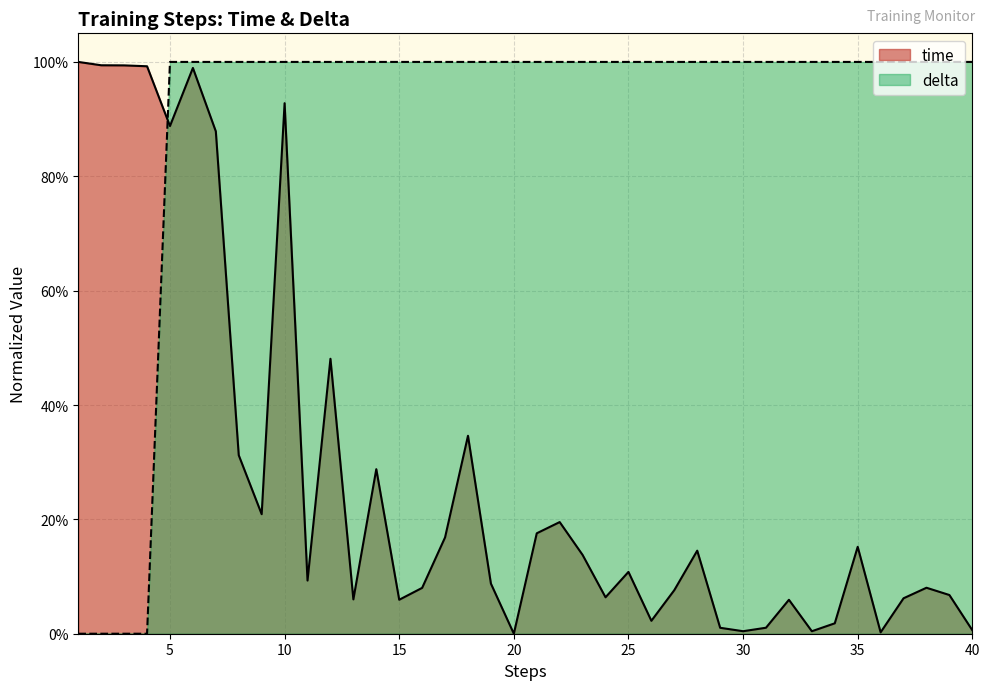

What is the value of the delta point at the 31st from the left?

1.0